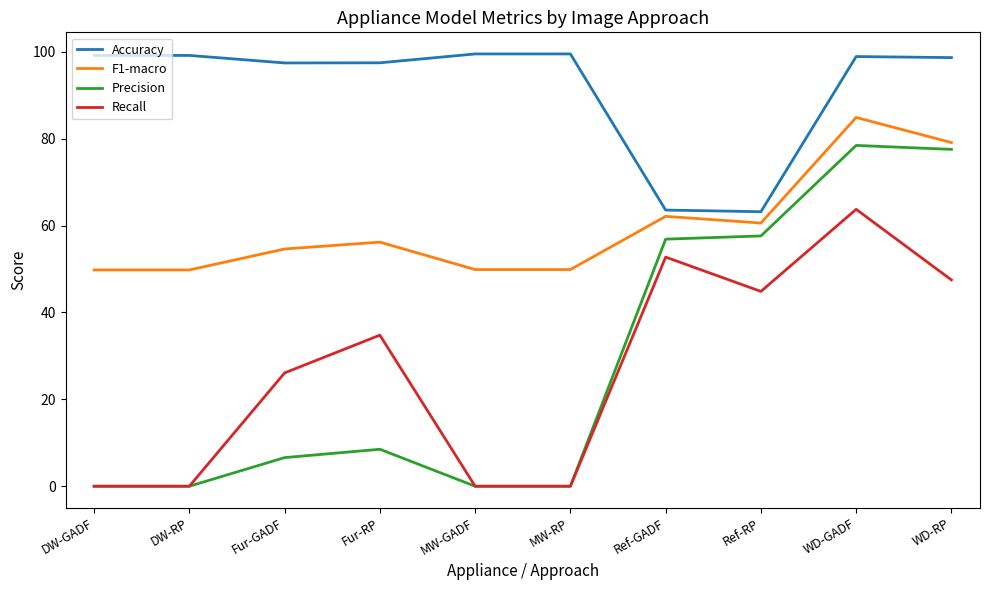

What is the sum of all Recall values?

269.7